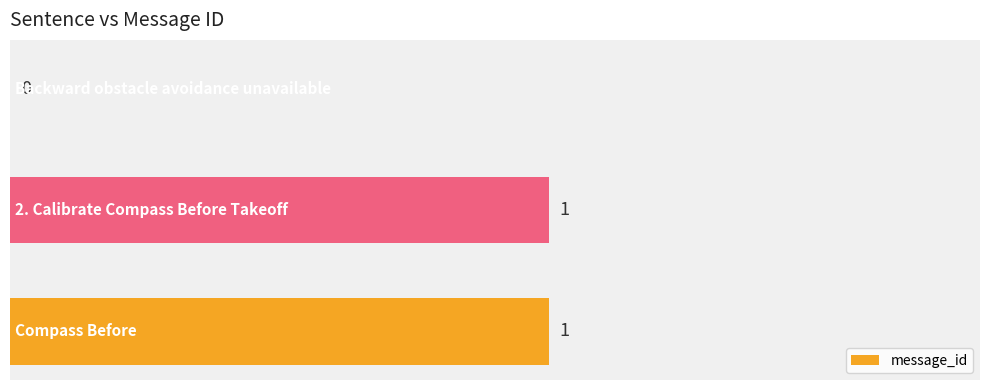

How many values are between 0 and 1?

3